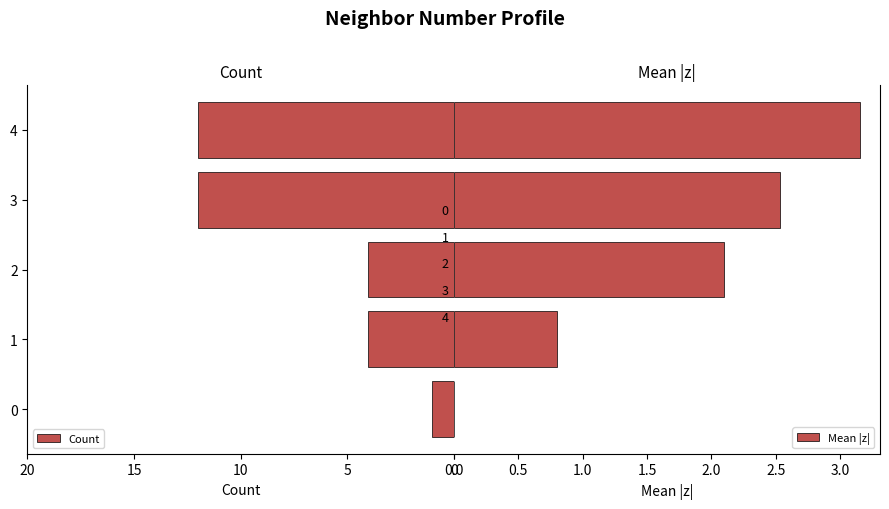

What is the maximum value shown in the chart?

3.2